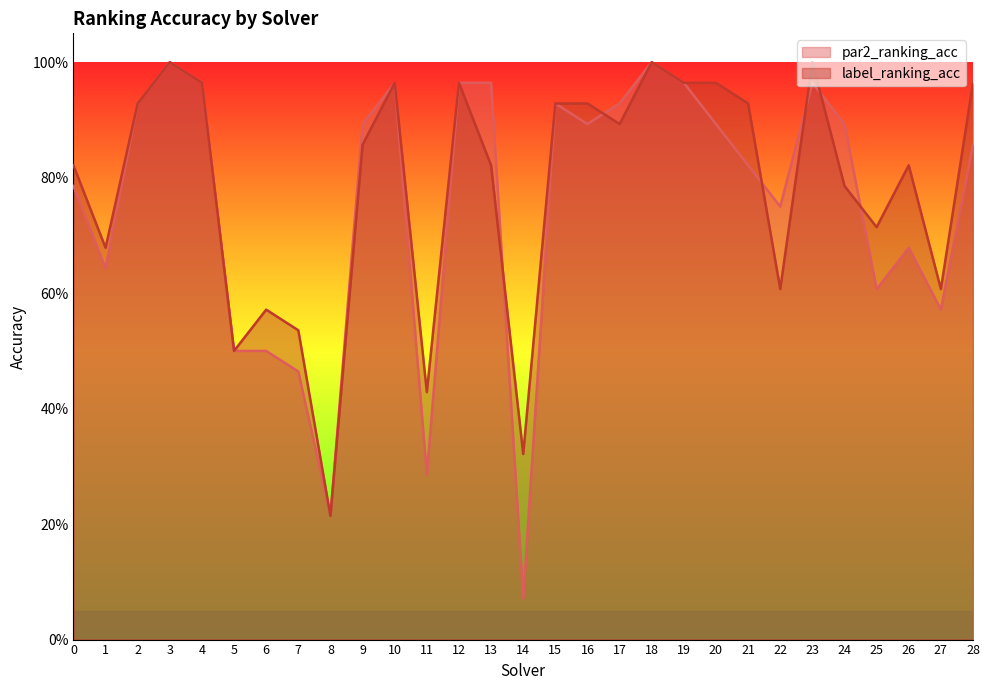

True or false: par2_ranking_acc has a value of 0.9 at 1.

False